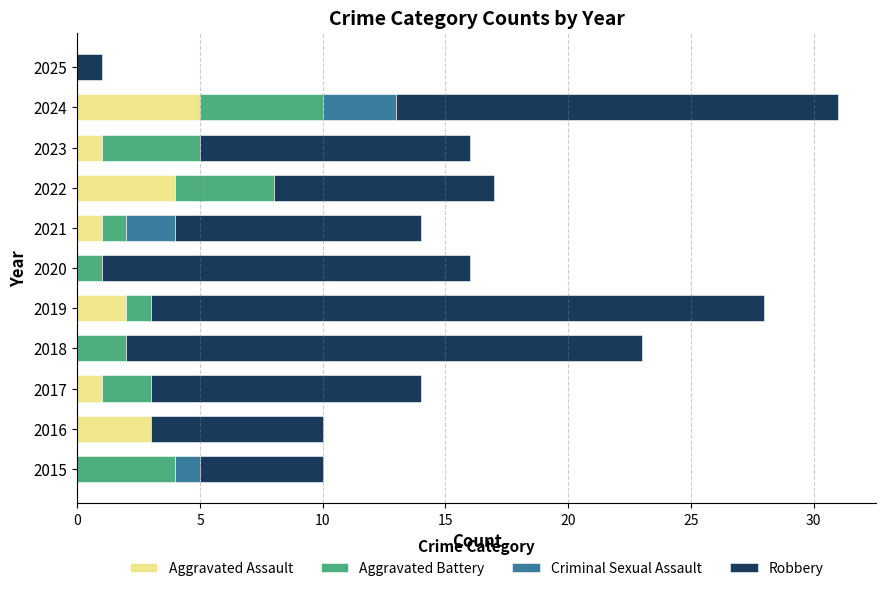

Which category has the highest value in the Aggravated Assault series?

2024